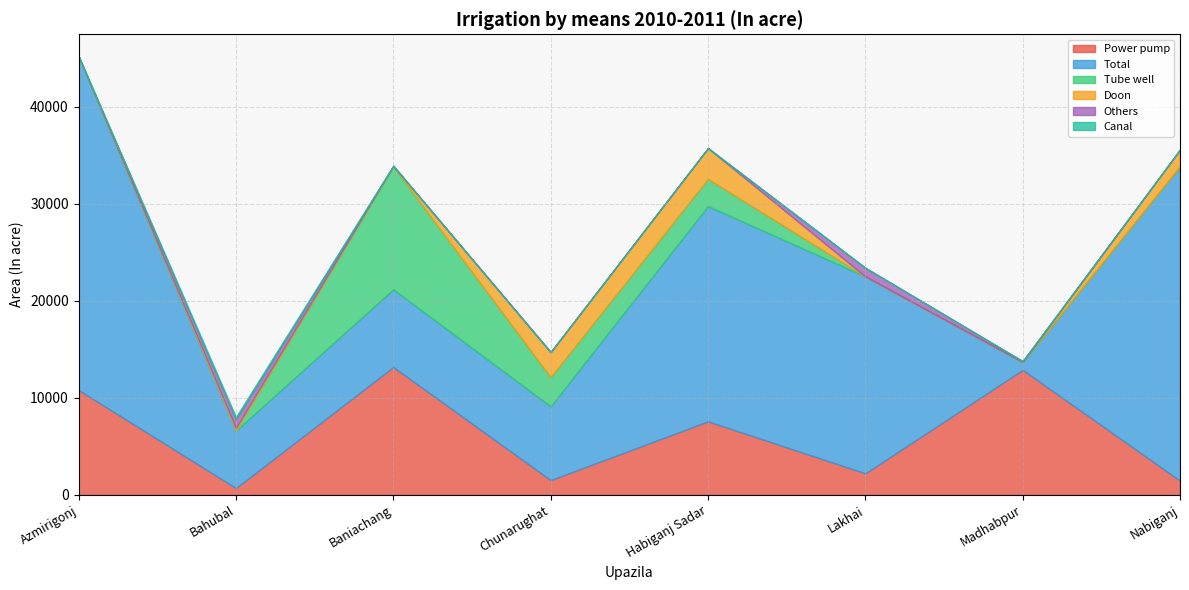

At which label does Total reach its minimum?

Madhabpur